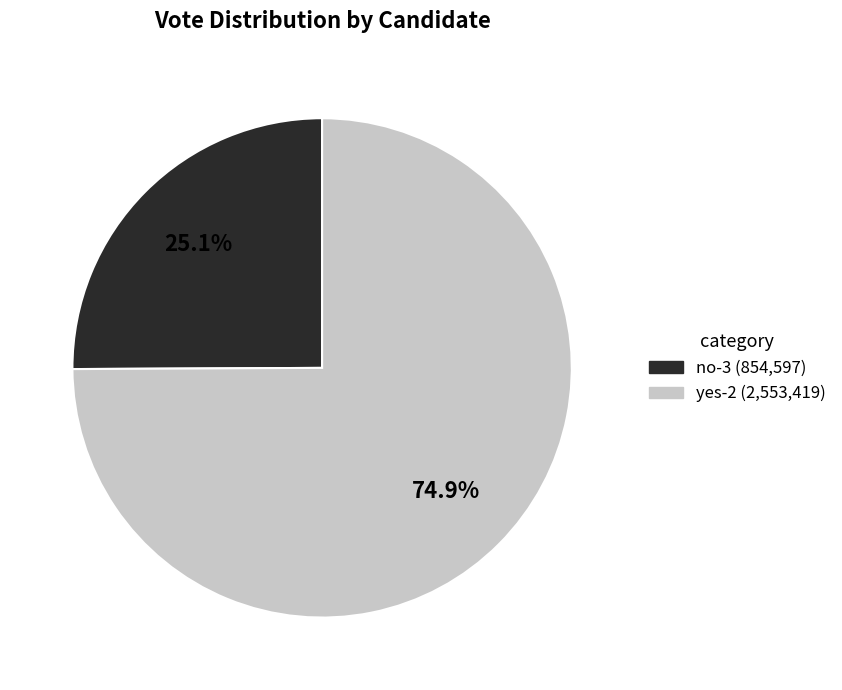

Is it true that no-3 is 25% of the pie?

True